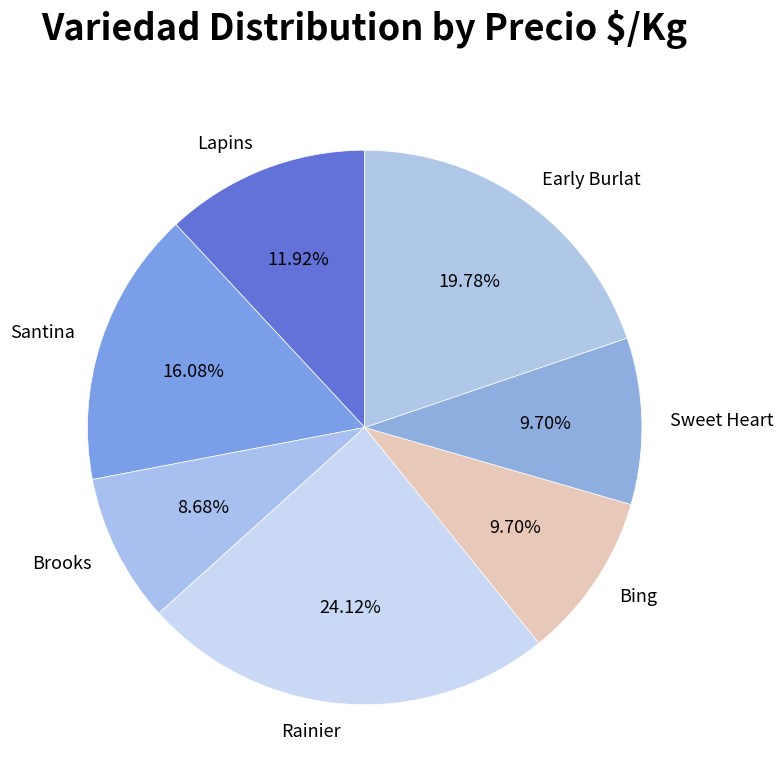

Do Sweet Heart and Rainier together represent more than half of the pie?

No